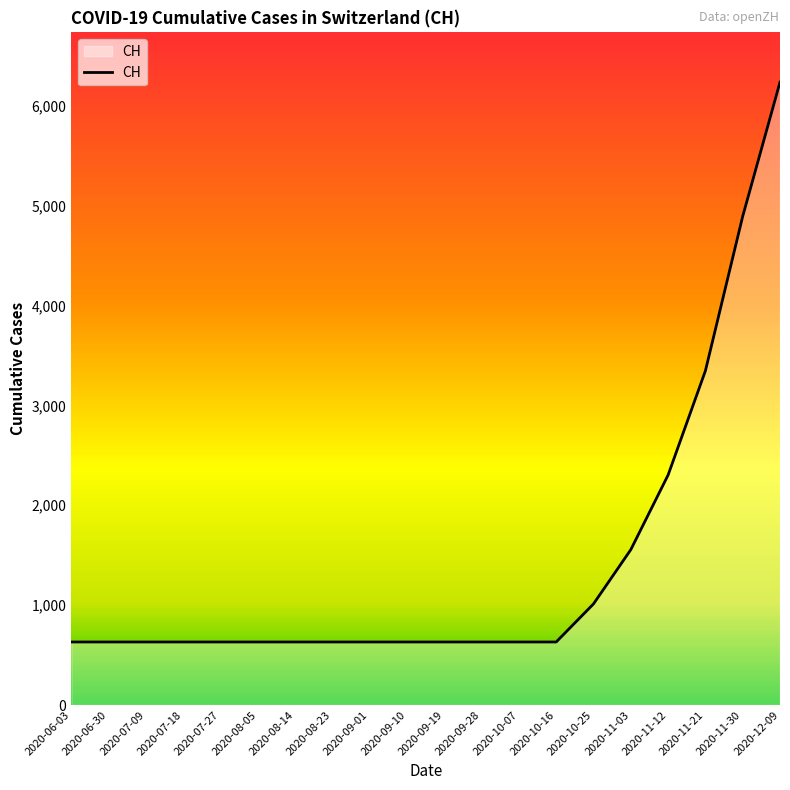

Count the number of values greater than 631.

6